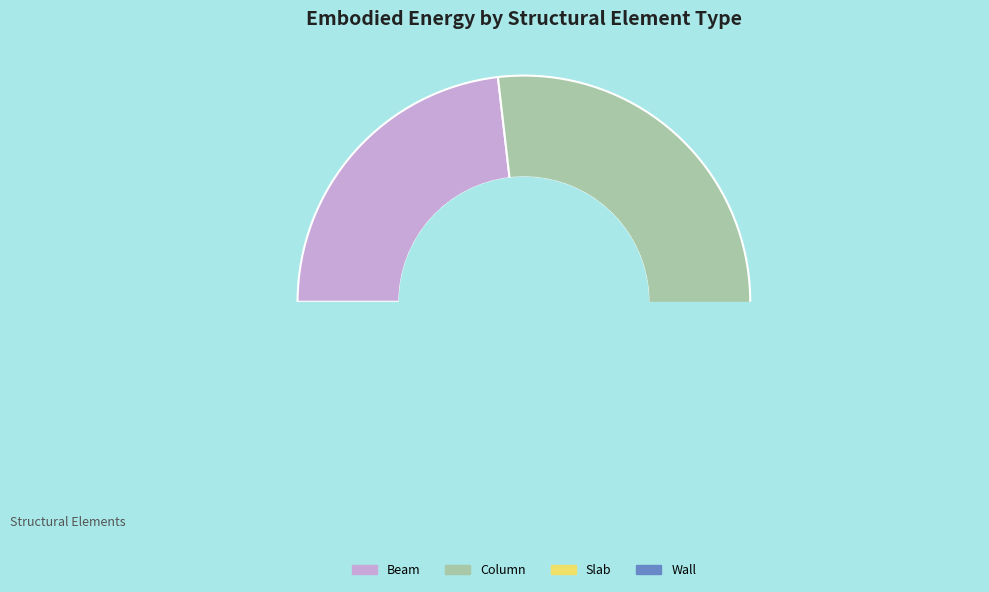

The Beam slice represents 16% of the pie. True or false?

False